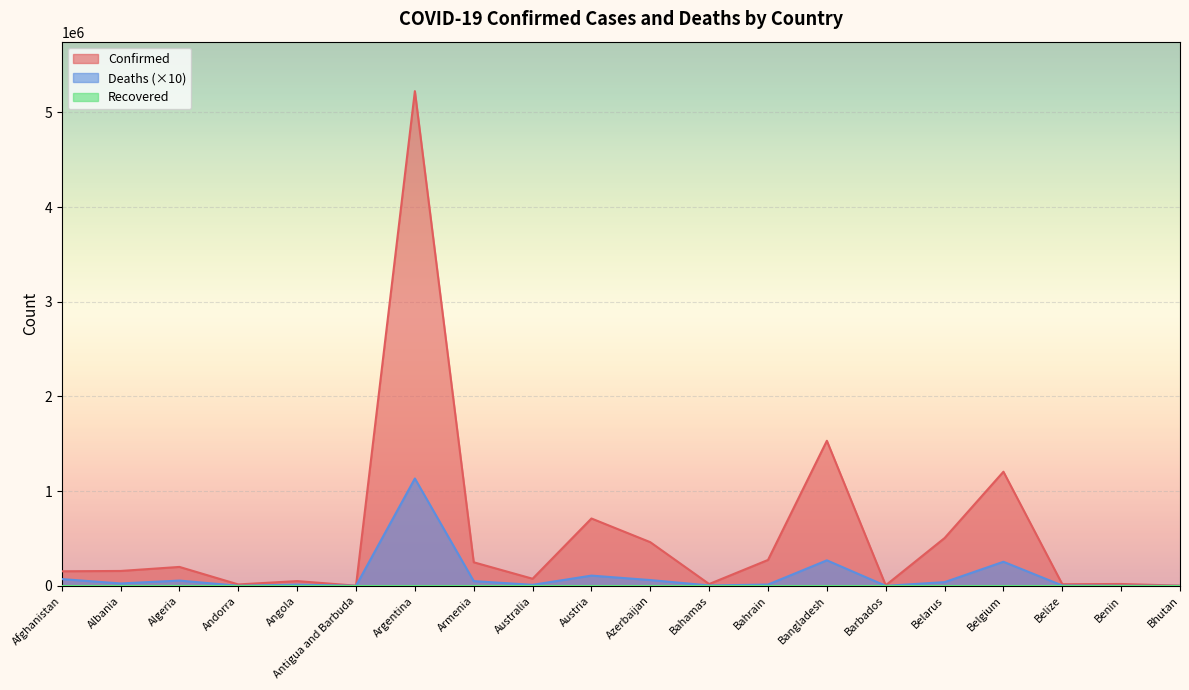

What is the difference between the second highest and minimum values in the Confirmed series?

1530200